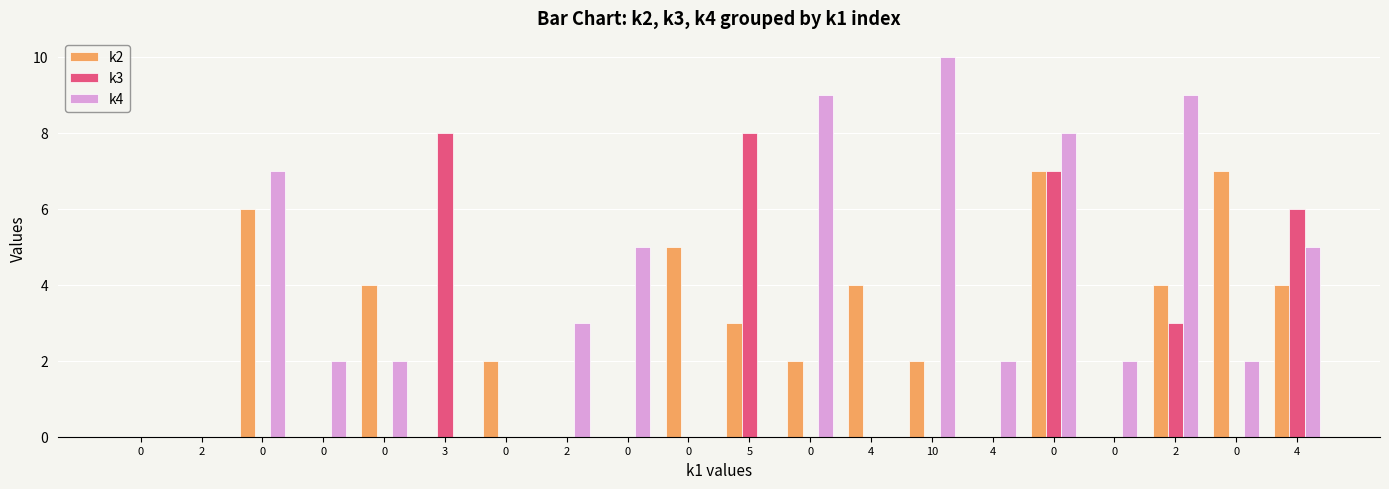

What are all the series names shown in the legend?

k2, k3, k4